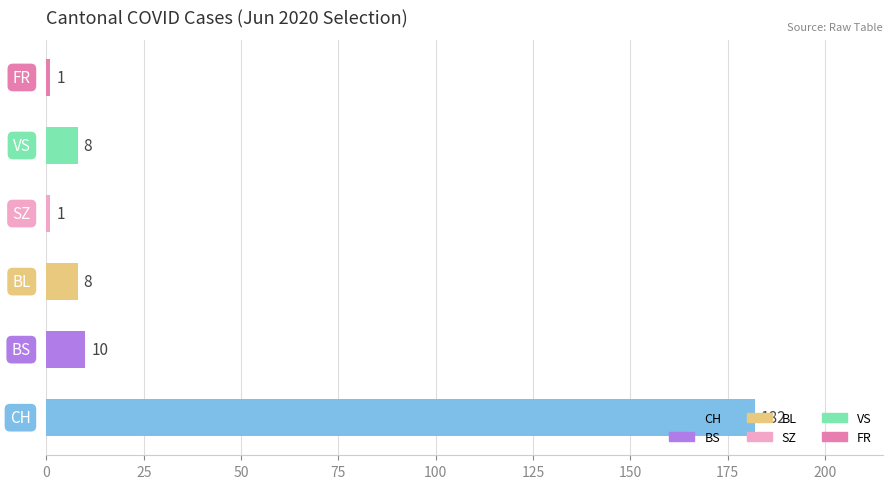

What is the maximum value shown in the chart?

182